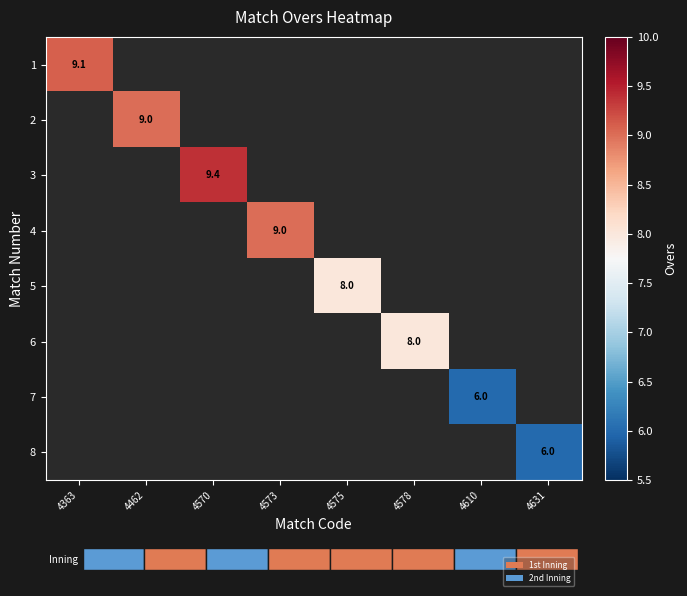

The 1 series shows 9.1 at 4363. True or false?

True